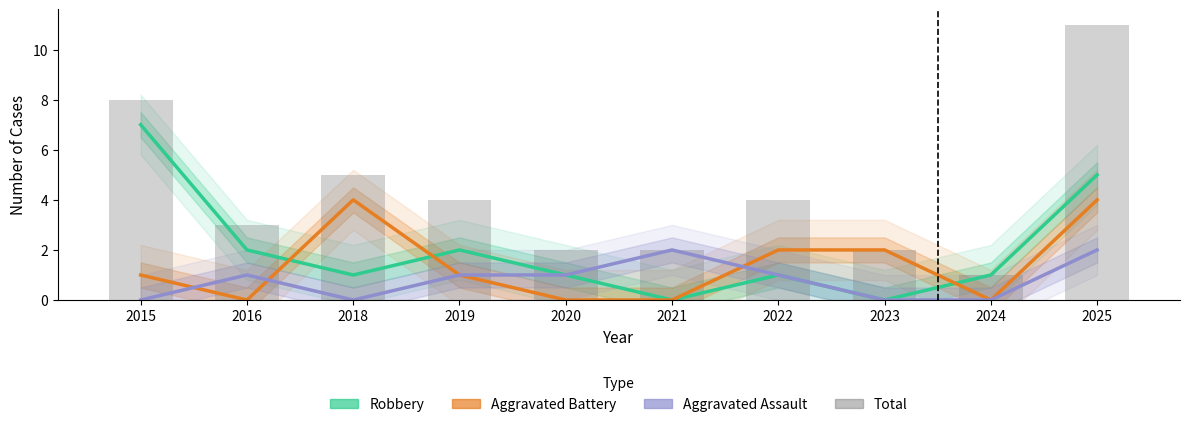

What is the difference between the maximum and minimum values in the Robbery series?

7